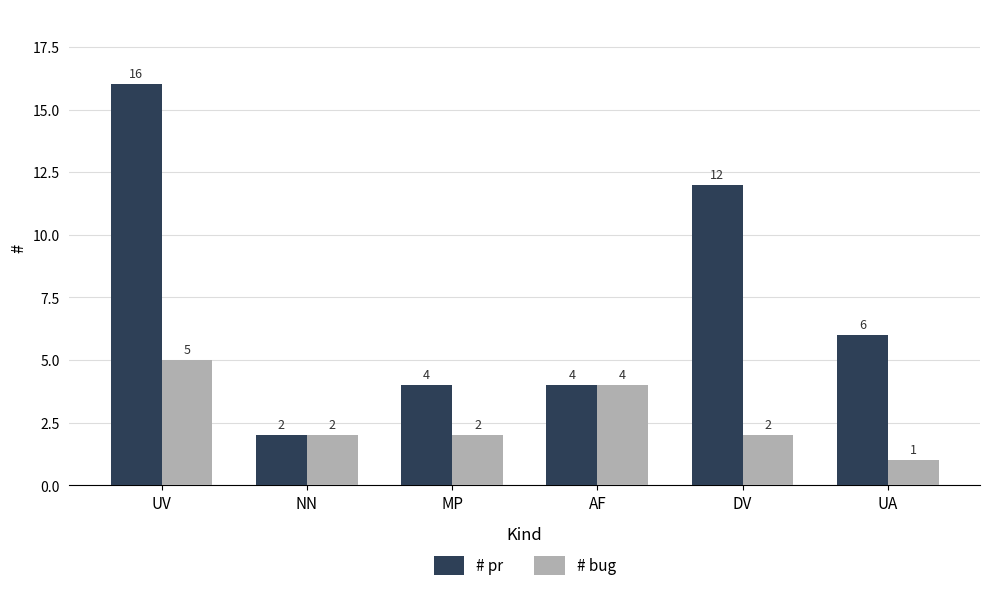

Which series has the widest spread of values?

# pr